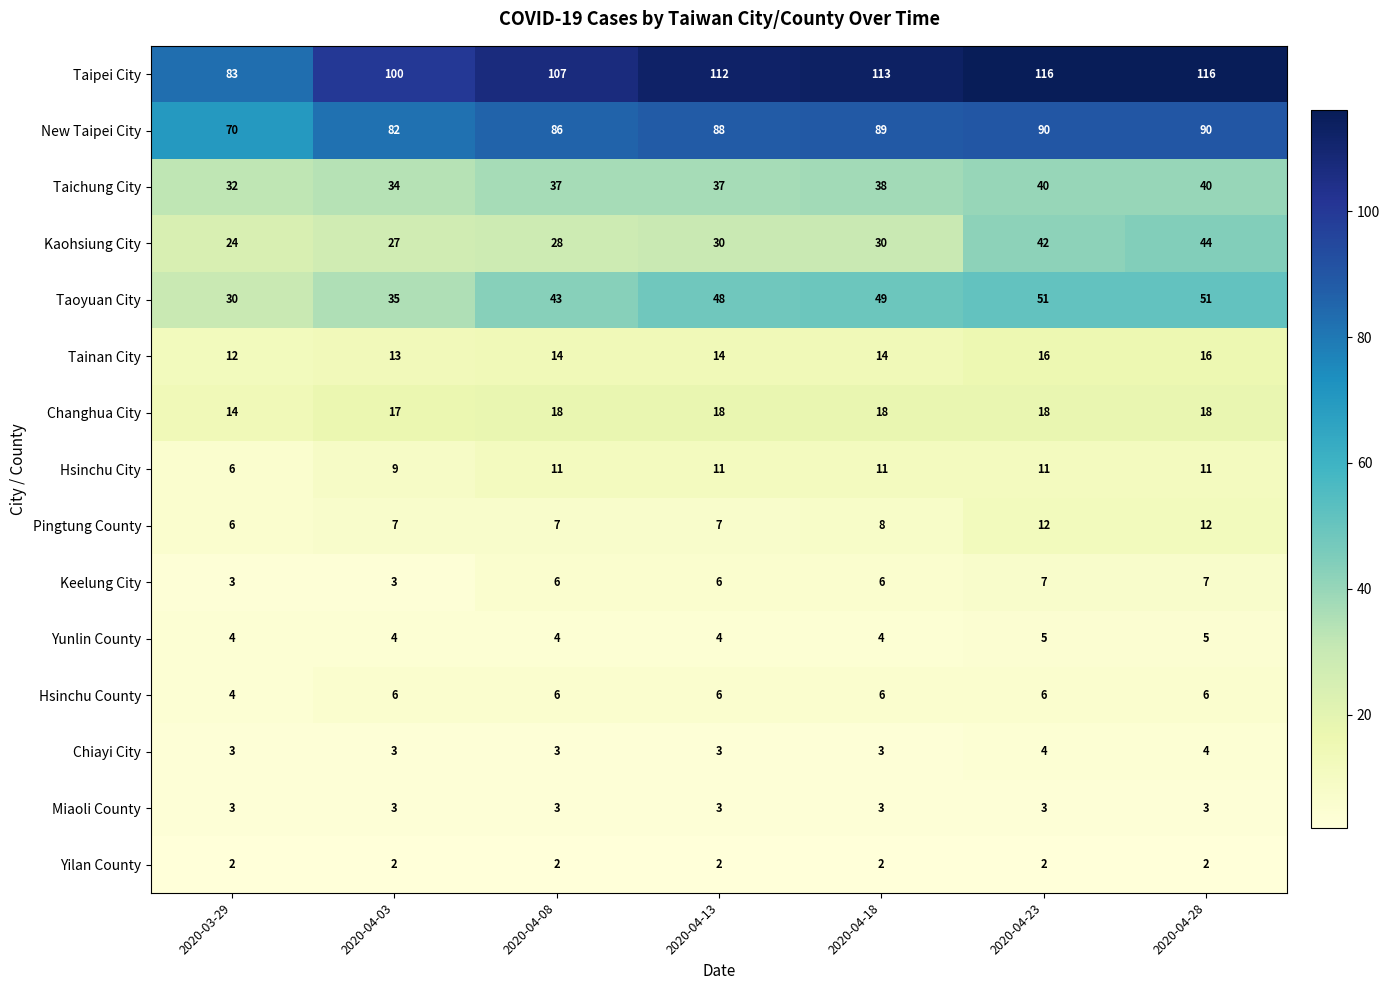

Where is Pingtung County nearest to the value 9?

2020-04-18